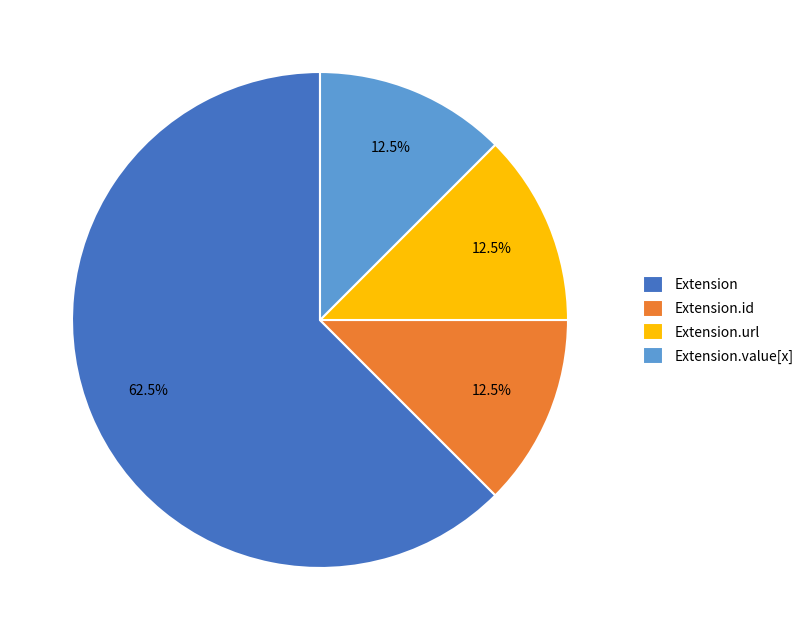

Which category has the biggest portion of the pie?

Extension